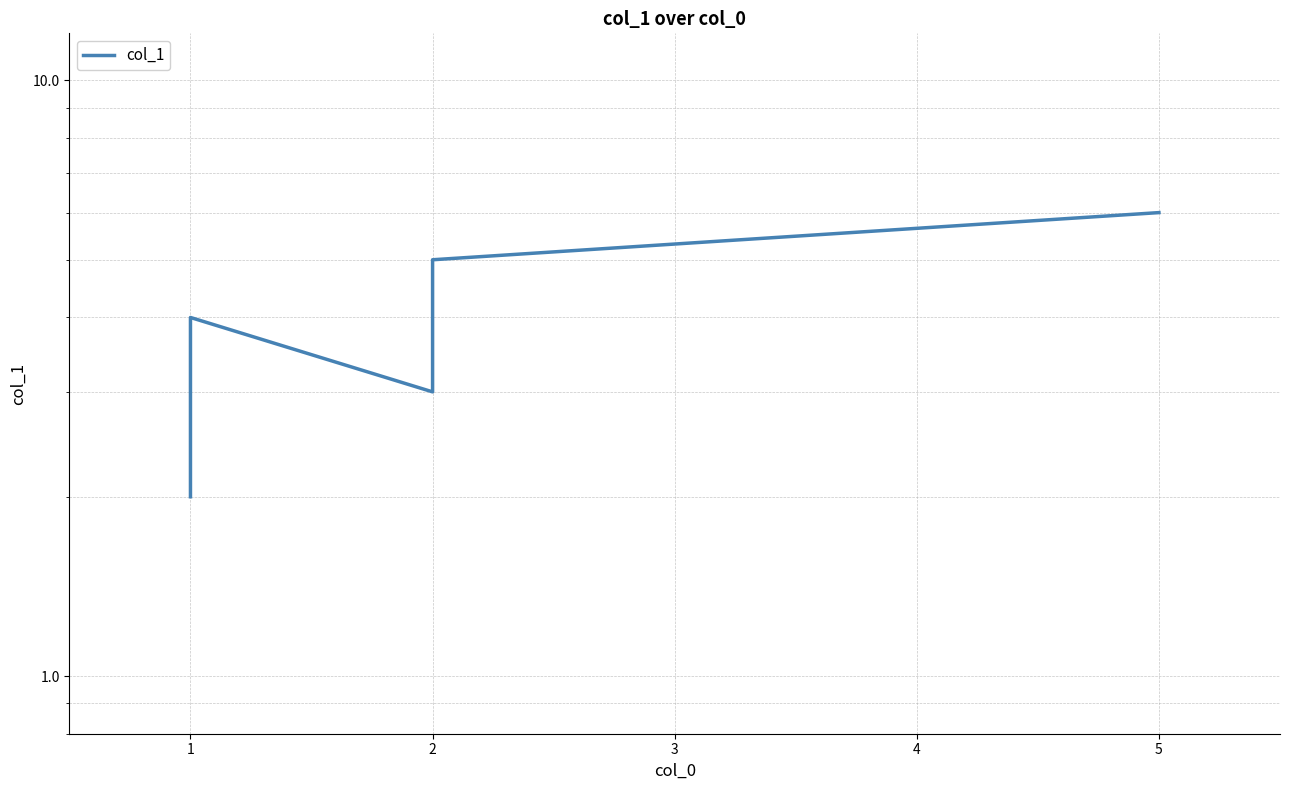

Read the value at 5.

6